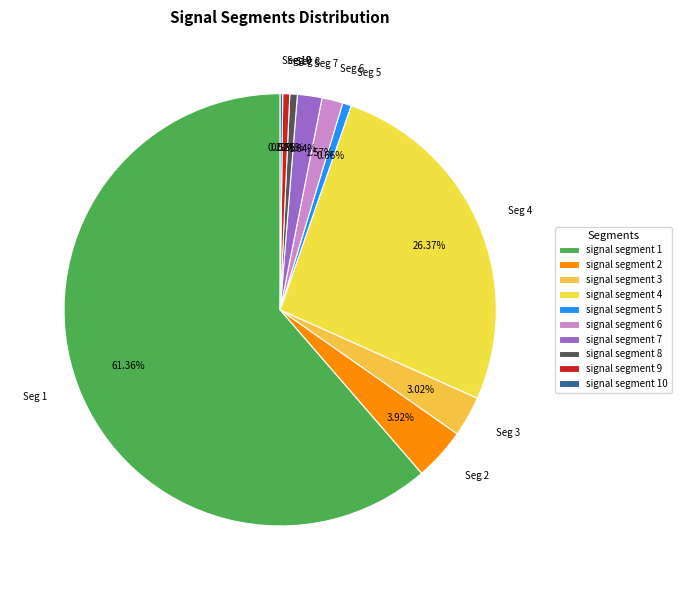

Between Seg 5 and Seg 4, which is larger?

Seg 4